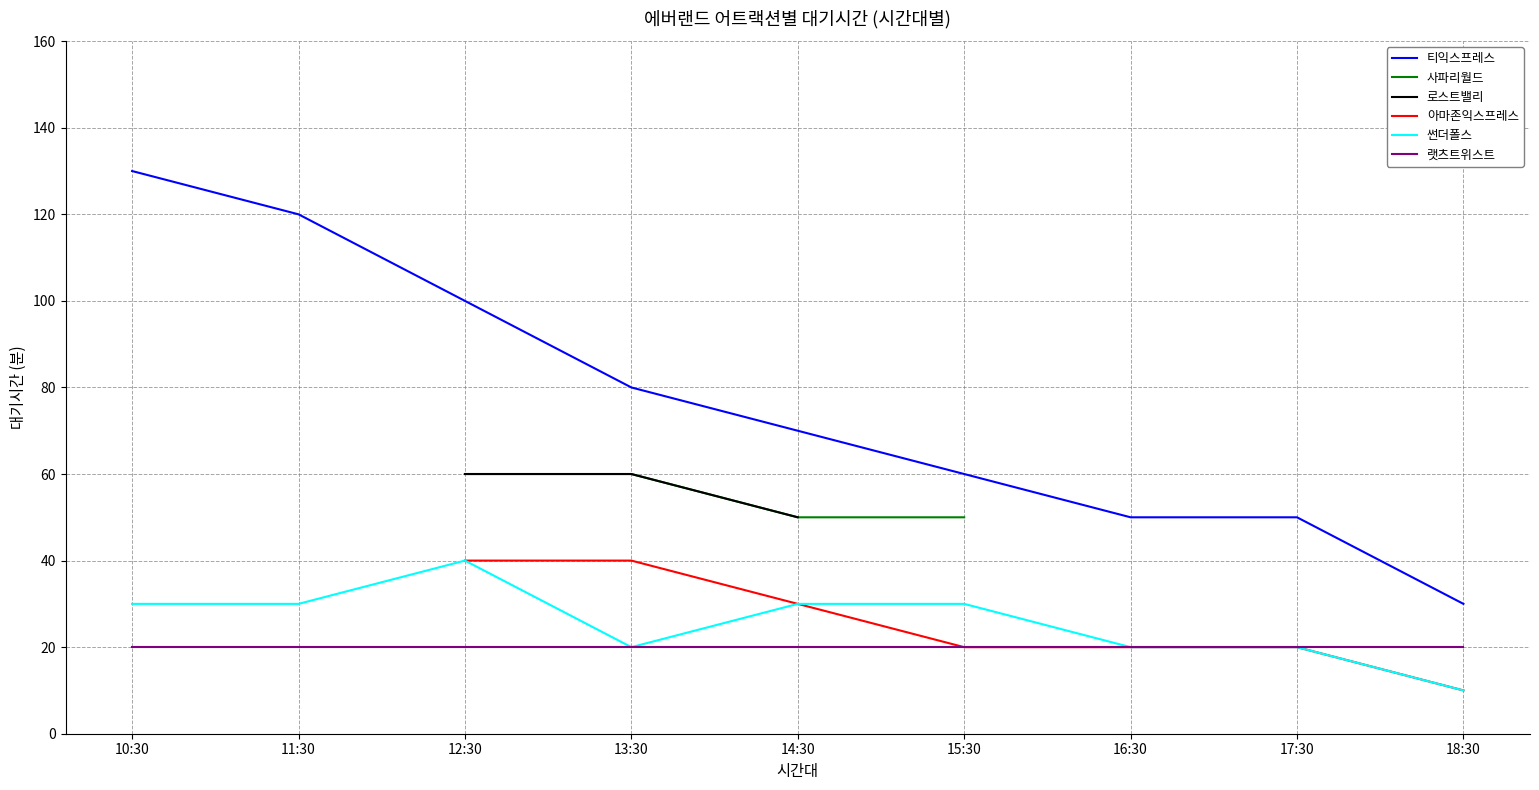

True or false: 썬더폴스 has a value of 40 at 12:30.

True